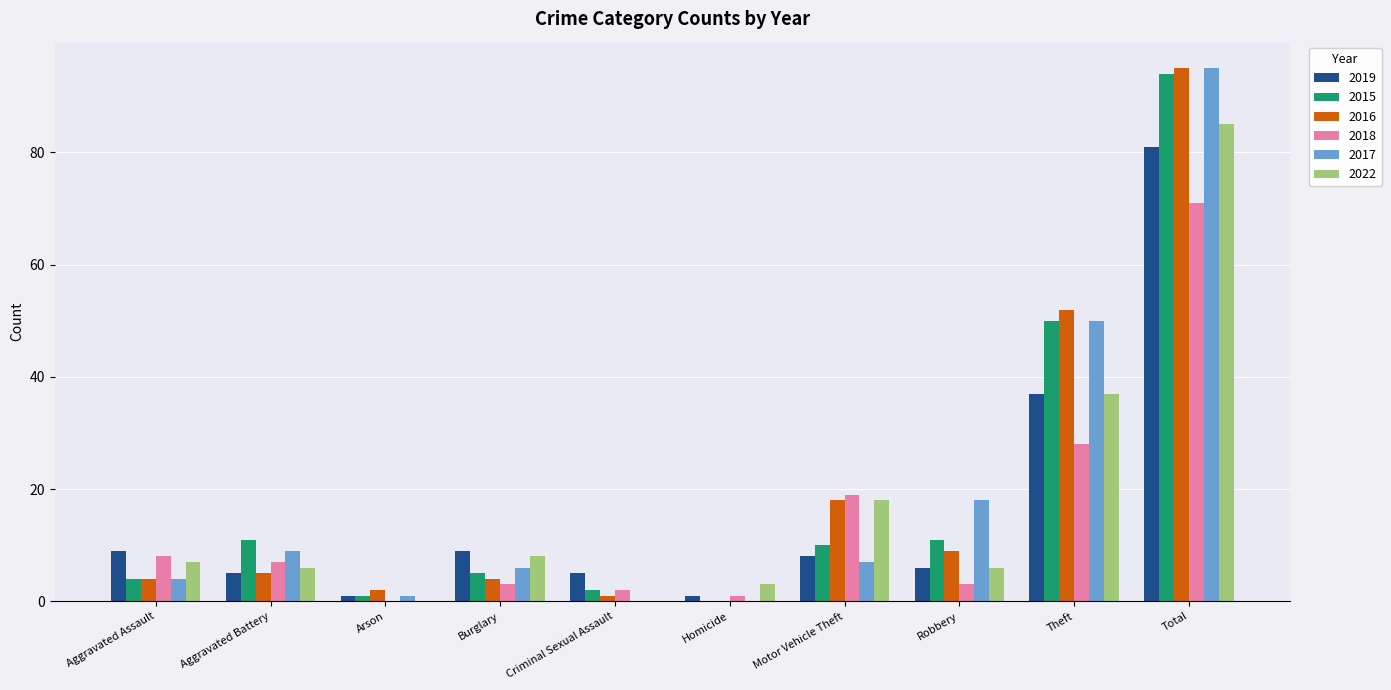

What is the highest value of the 2015 series?

94